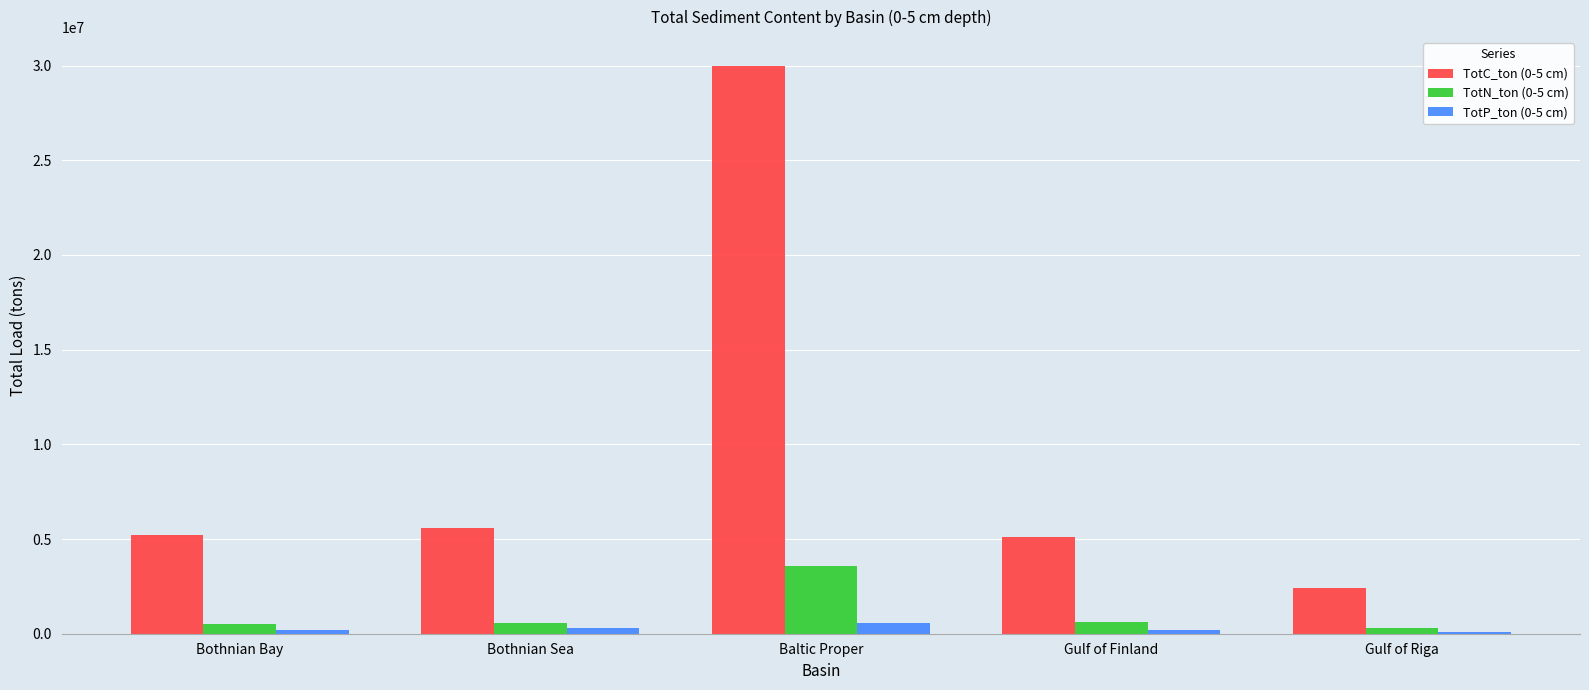

What is the sum of the TotN_ton (0-5 cm) values at Bothnian Bay and Baltic Proper?

4100000